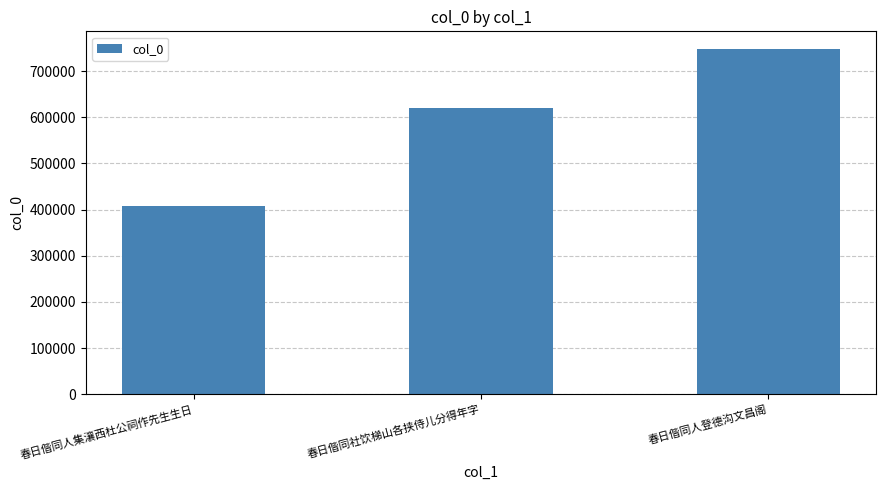

What is the difference between the values at 春日偕同社饮梯山各挟侍儿分得年字 and 春日偕同人登德沟文昌阁?

128475